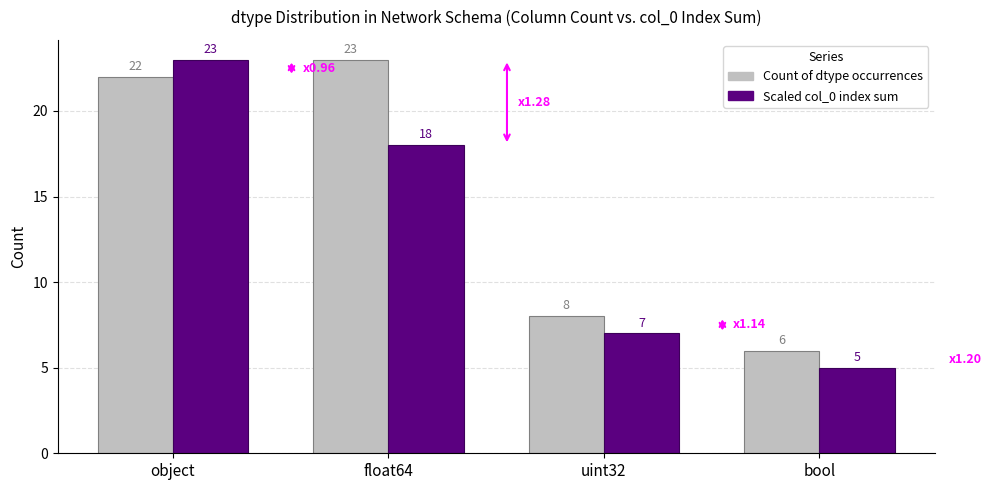

What is the difference between the highest and lowest values at float64?

5